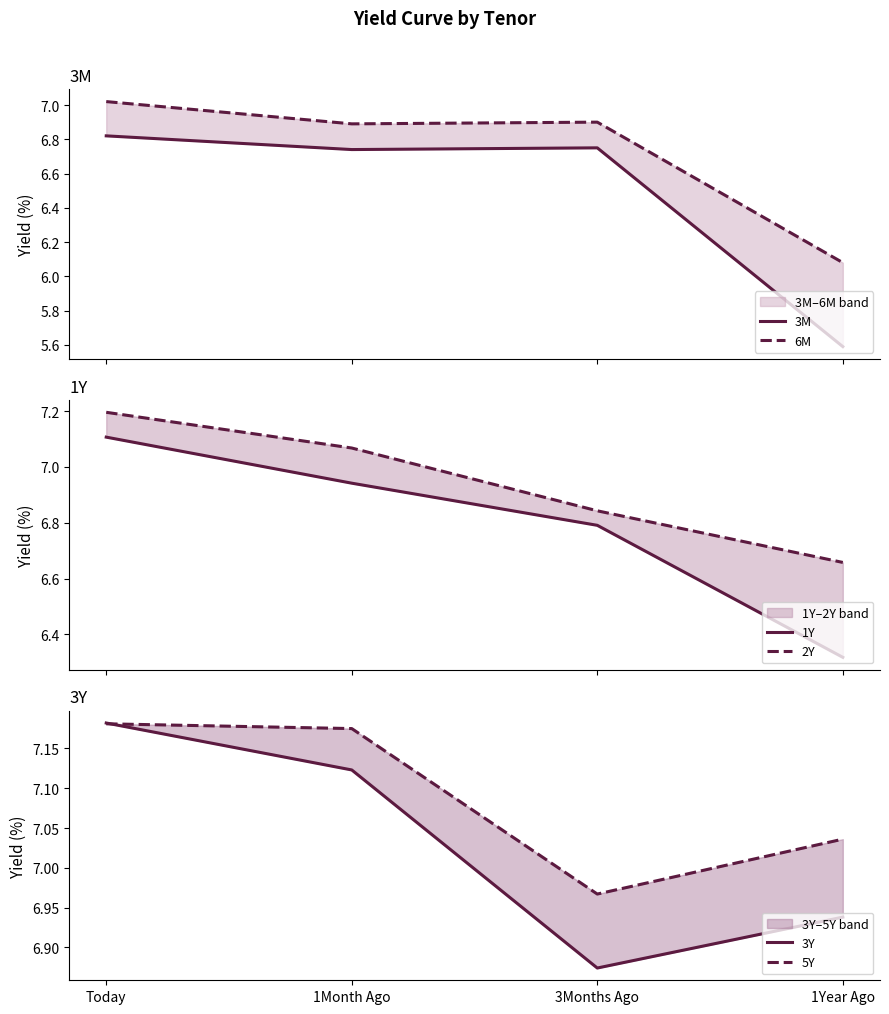

Reading left to right, transcribe all the data shown in this chart.

3M: Today=6.8	1Month Ago=6.7	3Months Ago=6.8	1Year Ago=5.6
6M: Today=7.0	1Month Ago=6.9	3Months Ago=6.9	1Year Ago=6.1
1Y: Today=7.1	1Month Ago=6.9	3Months Ago=6.8	1Year Ago=6.3
2Y: Today=7.2	1Month Ago=7.1	3Months Ago=6.8	1Year Ago=6.7
3Y: Today=7.2	1Month Ago=7.1	3Months Ago=6.9	1Year Ago=6.9
5Y: Today=7.2	1Month Ago=7.2	3Months Ago=7.0	1Year Ago=7.0